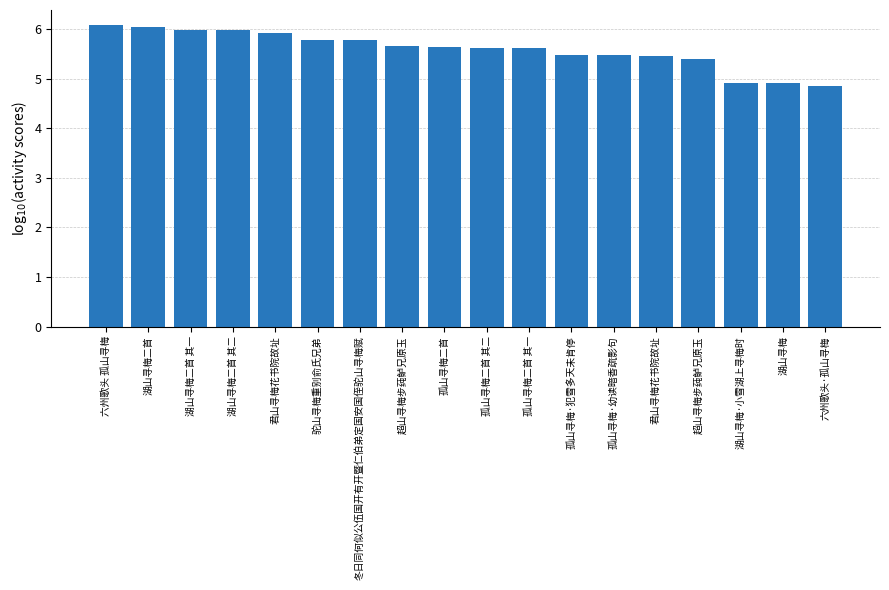

The chart shows a value of 2.4 at 湖山寻梅二首 其二. True or false?

False